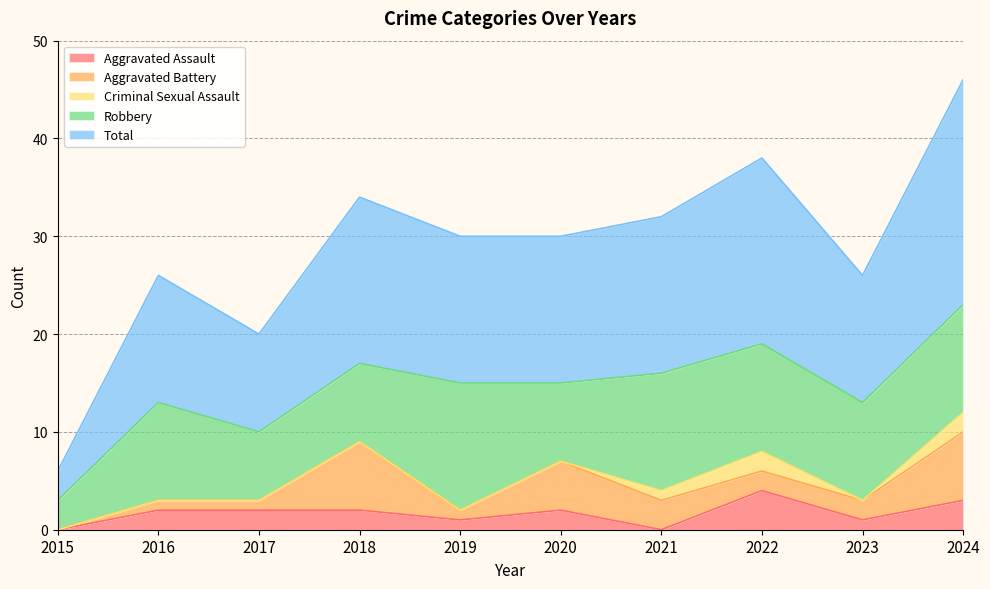

Does the chart have visible grid lines?

Yes